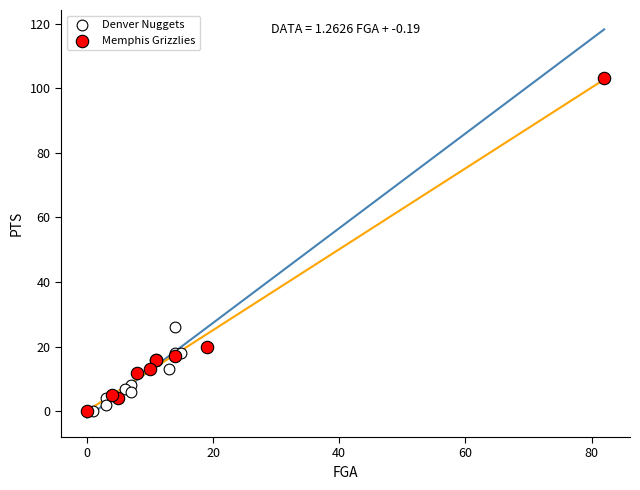

Which series has the largest Y range (max minus min)?

Memphis Grizzlies